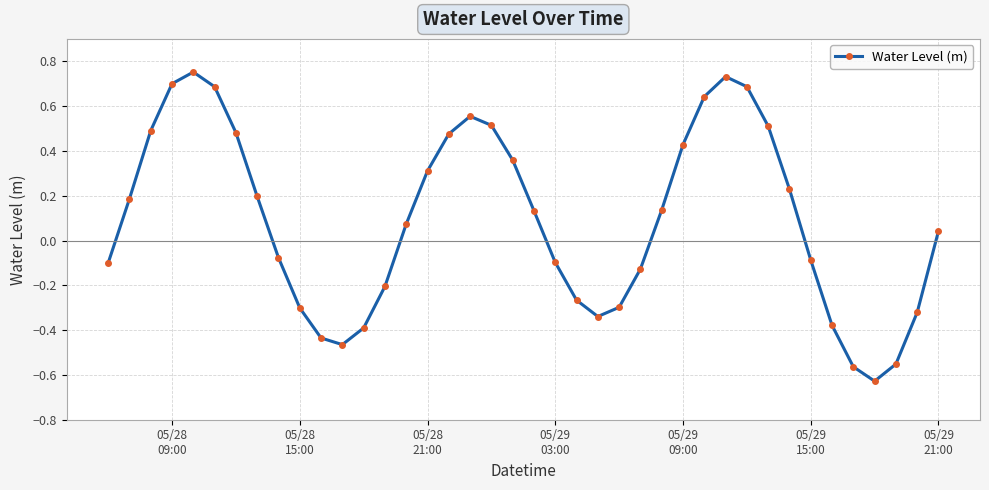

Count the number of data series in this chart.

1